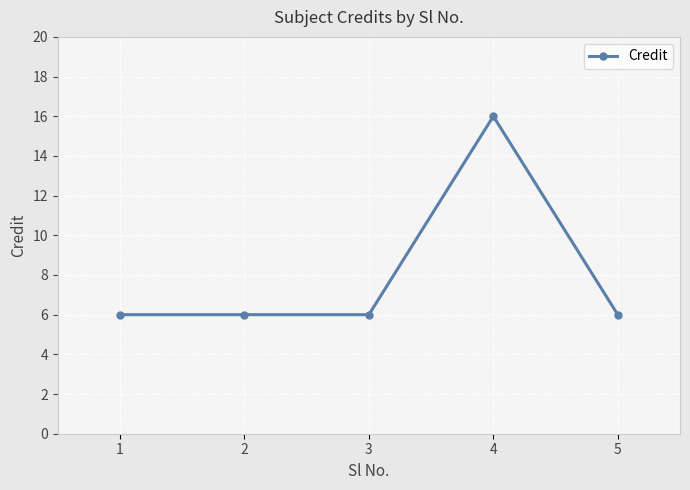

Reading left to right, transcribe all the data shown in this chart.

1=6	2=6	3=6	4=16	5=6